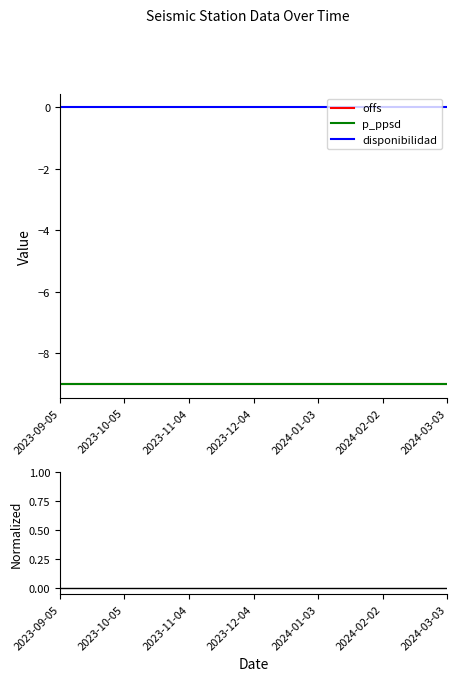

Where is disponibilidad nearest to the value 0?

2023-09-05